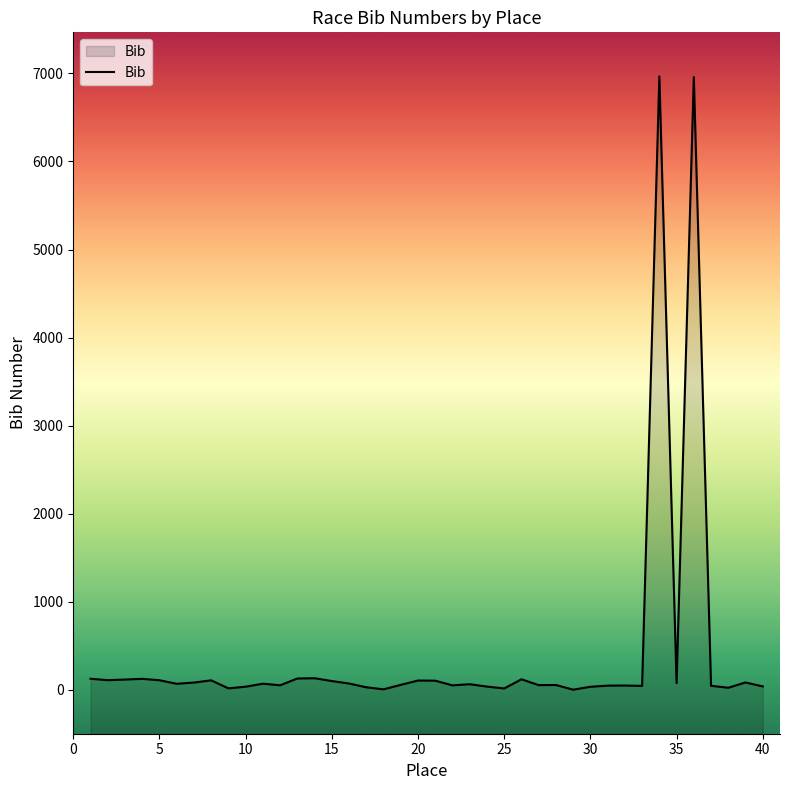

What is the value of the 14th point from the left?

133